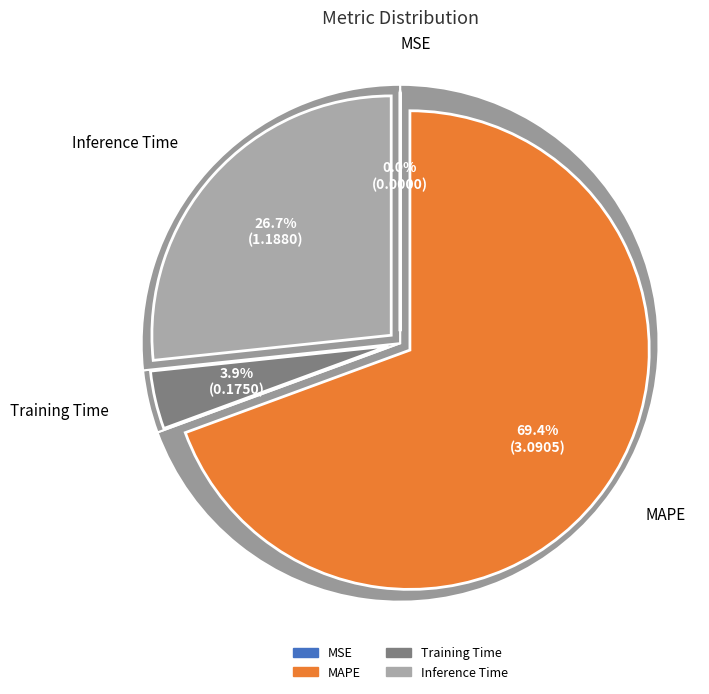

To the nearest percent, what is the difference between the largest and smallest slice percentages?

69%